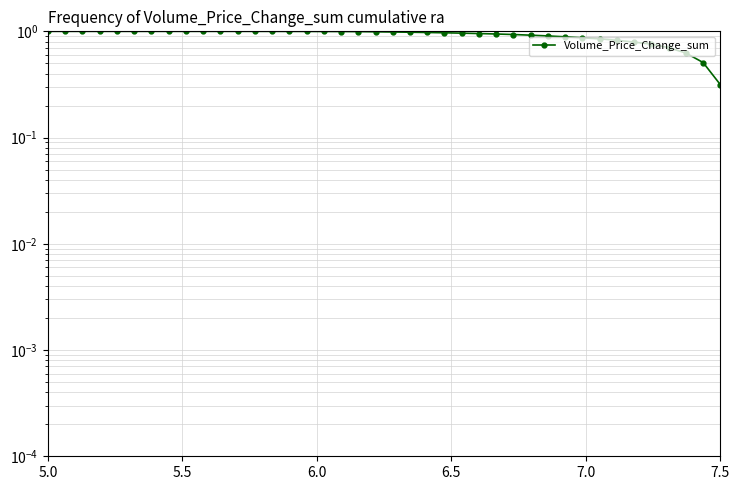

The chart shows a value of 1.0 at 6.0. True or false?

True